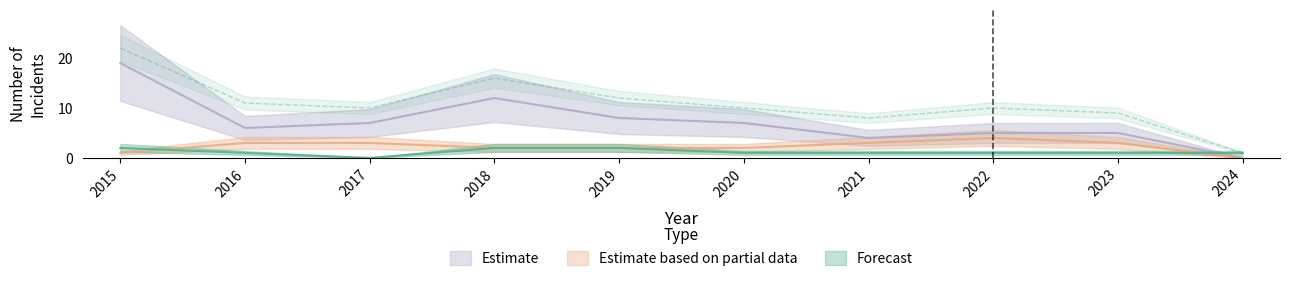

At which category is the sum across all series the highest?

2015